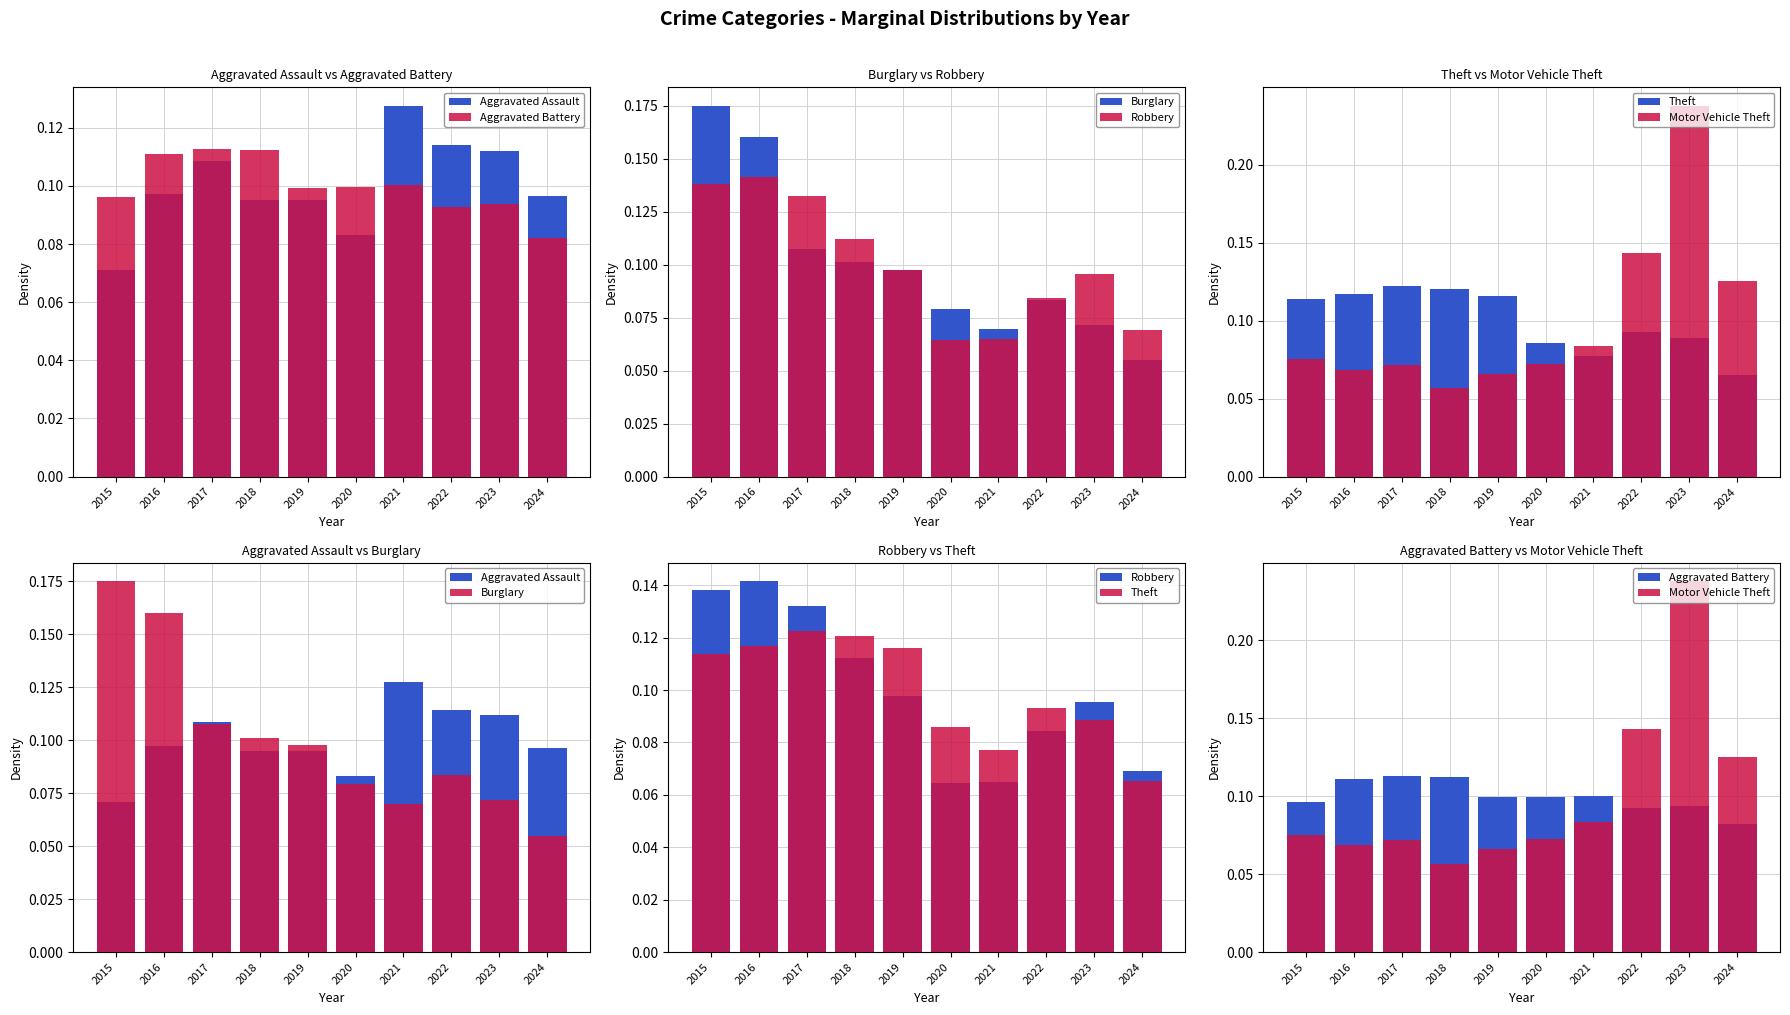

What is the average value of the Aggravated Assault series?

0.1